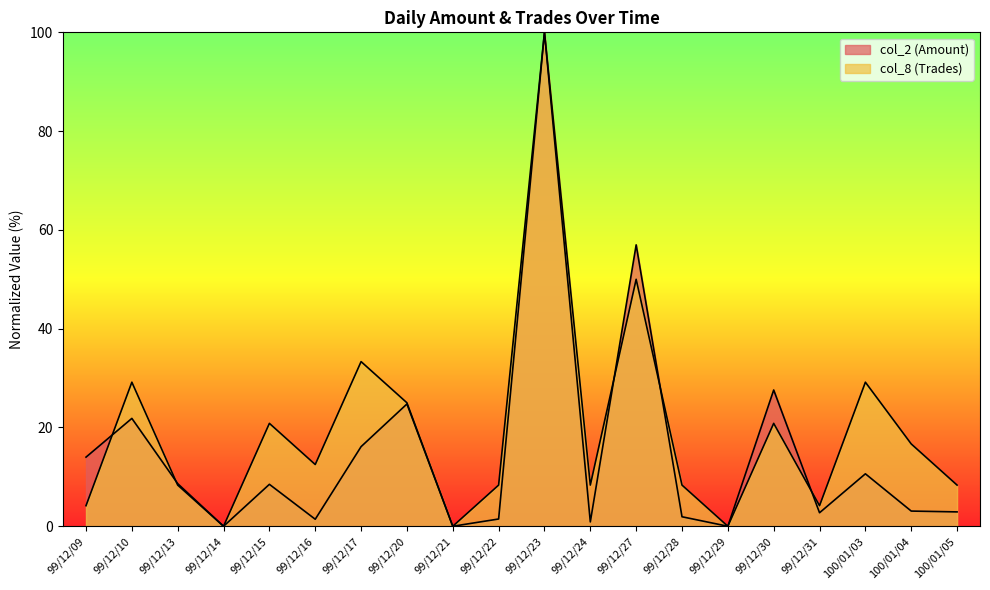

What is the difference between the col_2 (Amount) values at 99/12/23 and 99/12/31?

97.3